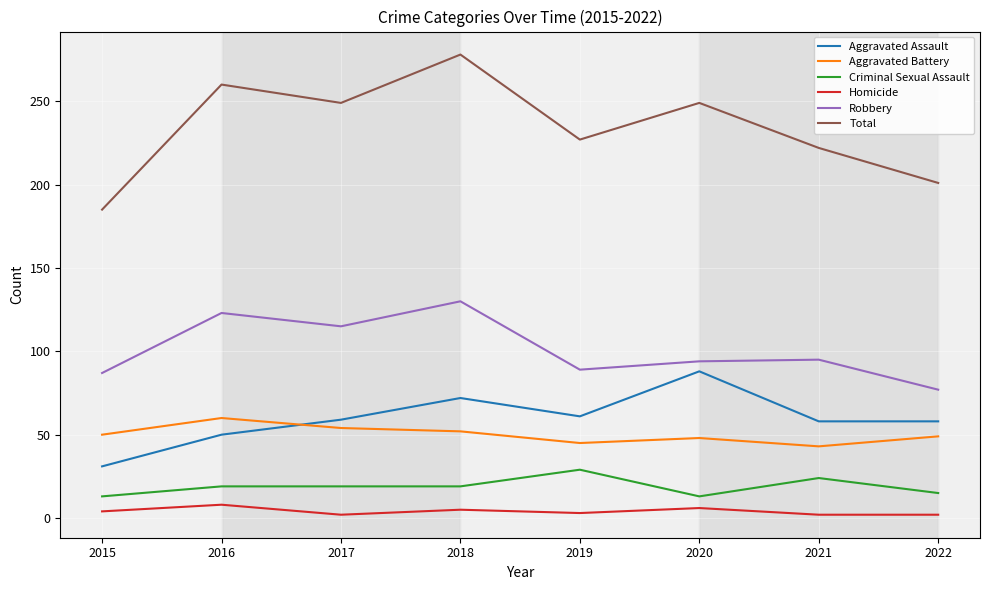

True or false: Robbery and Criminal Sexual Assault intersect in this chart.

False